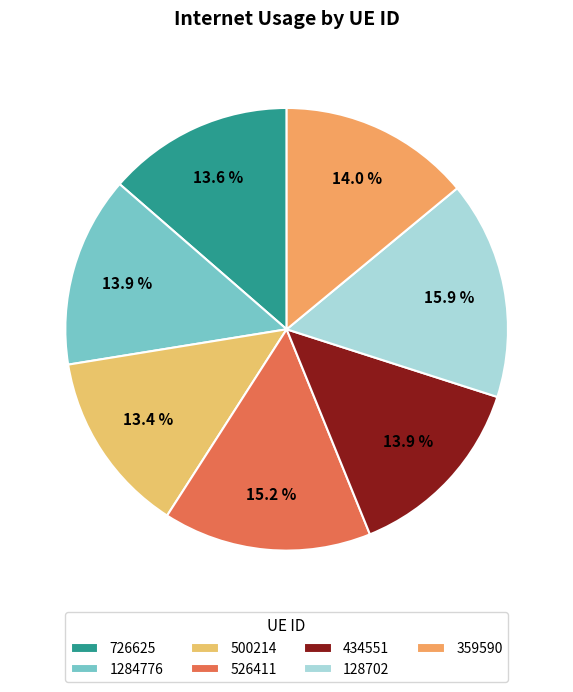

What is the total percentage of 726625 and 500214?

27.0%